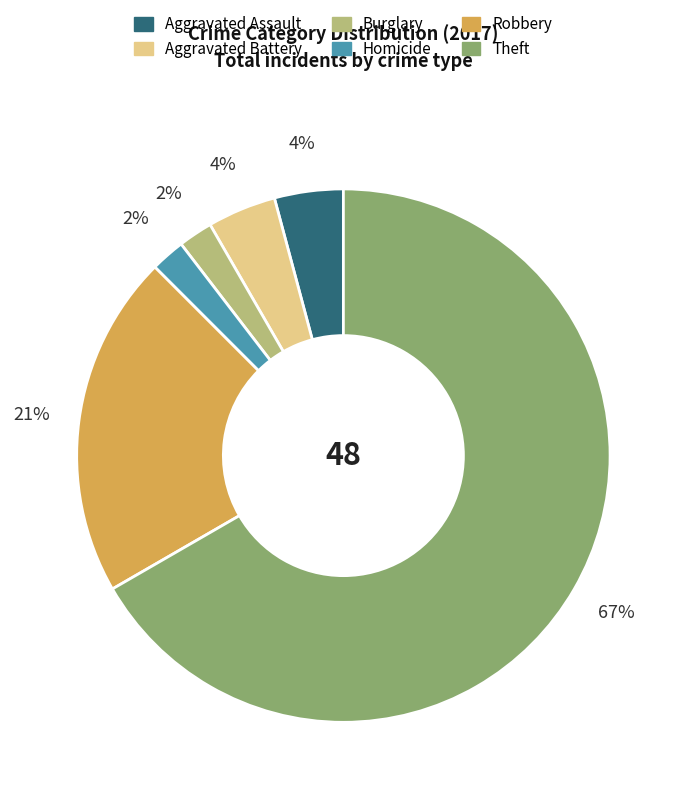

Is there a majority slice in this chart?

Yes